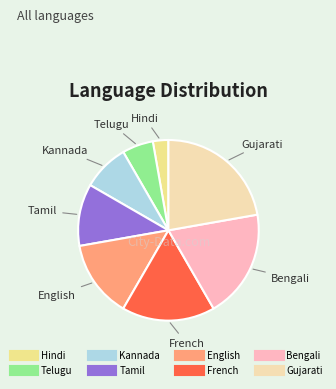

Count the number of slices in the pie.

8